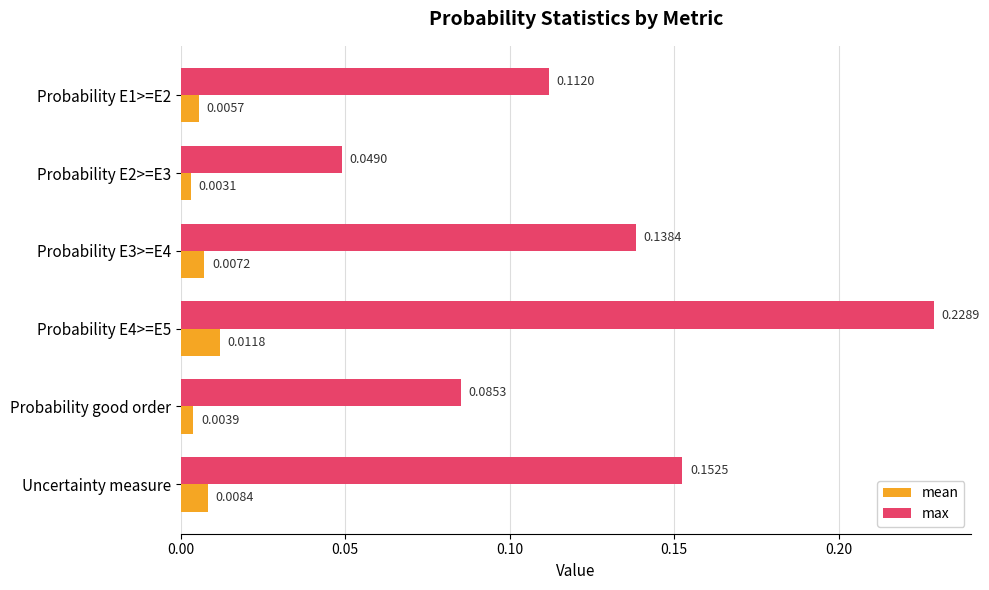

Rank the series by their average value, from highest to lowest.

max, mean